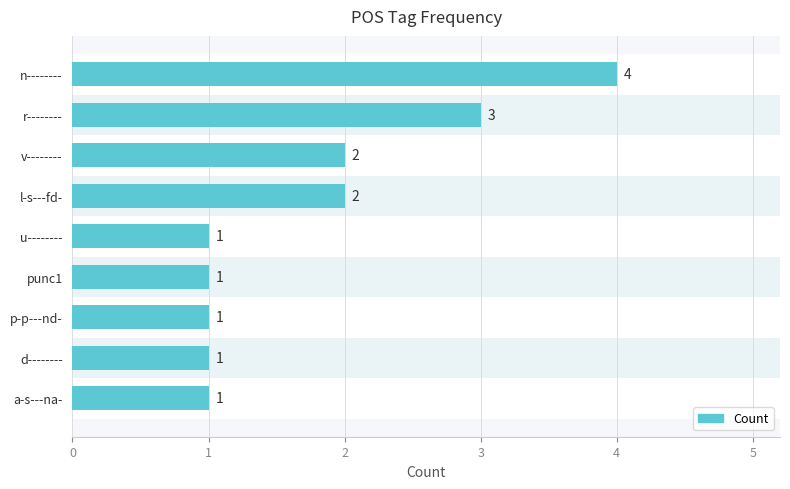

How many categories are shown in the chart?

9